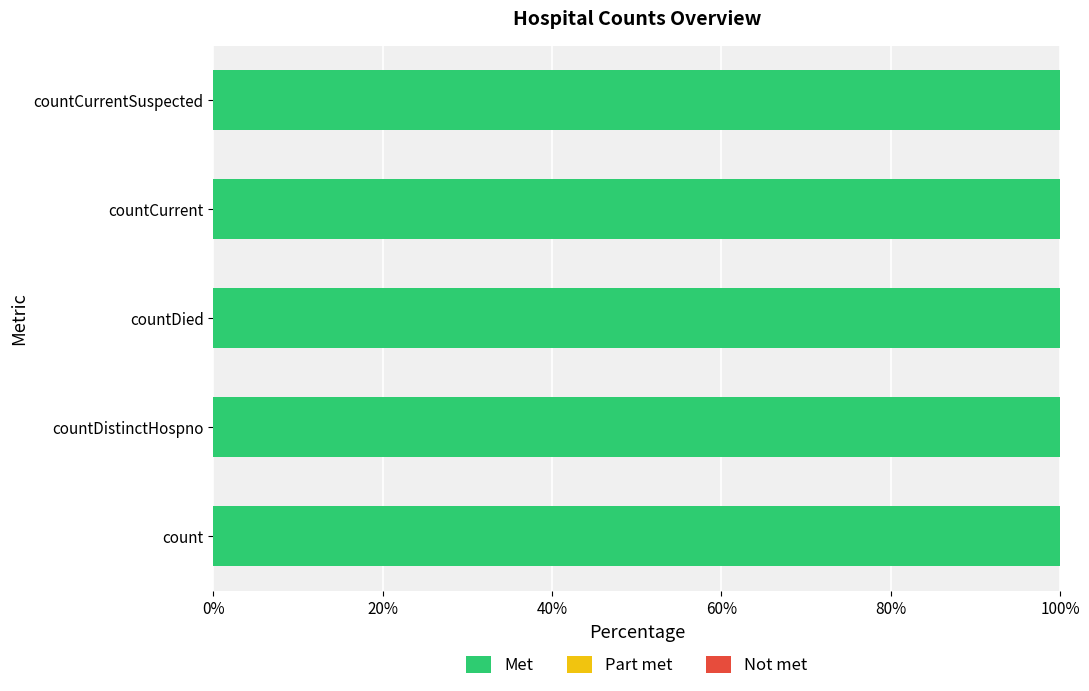

At which label is Part met closest to 0?

count